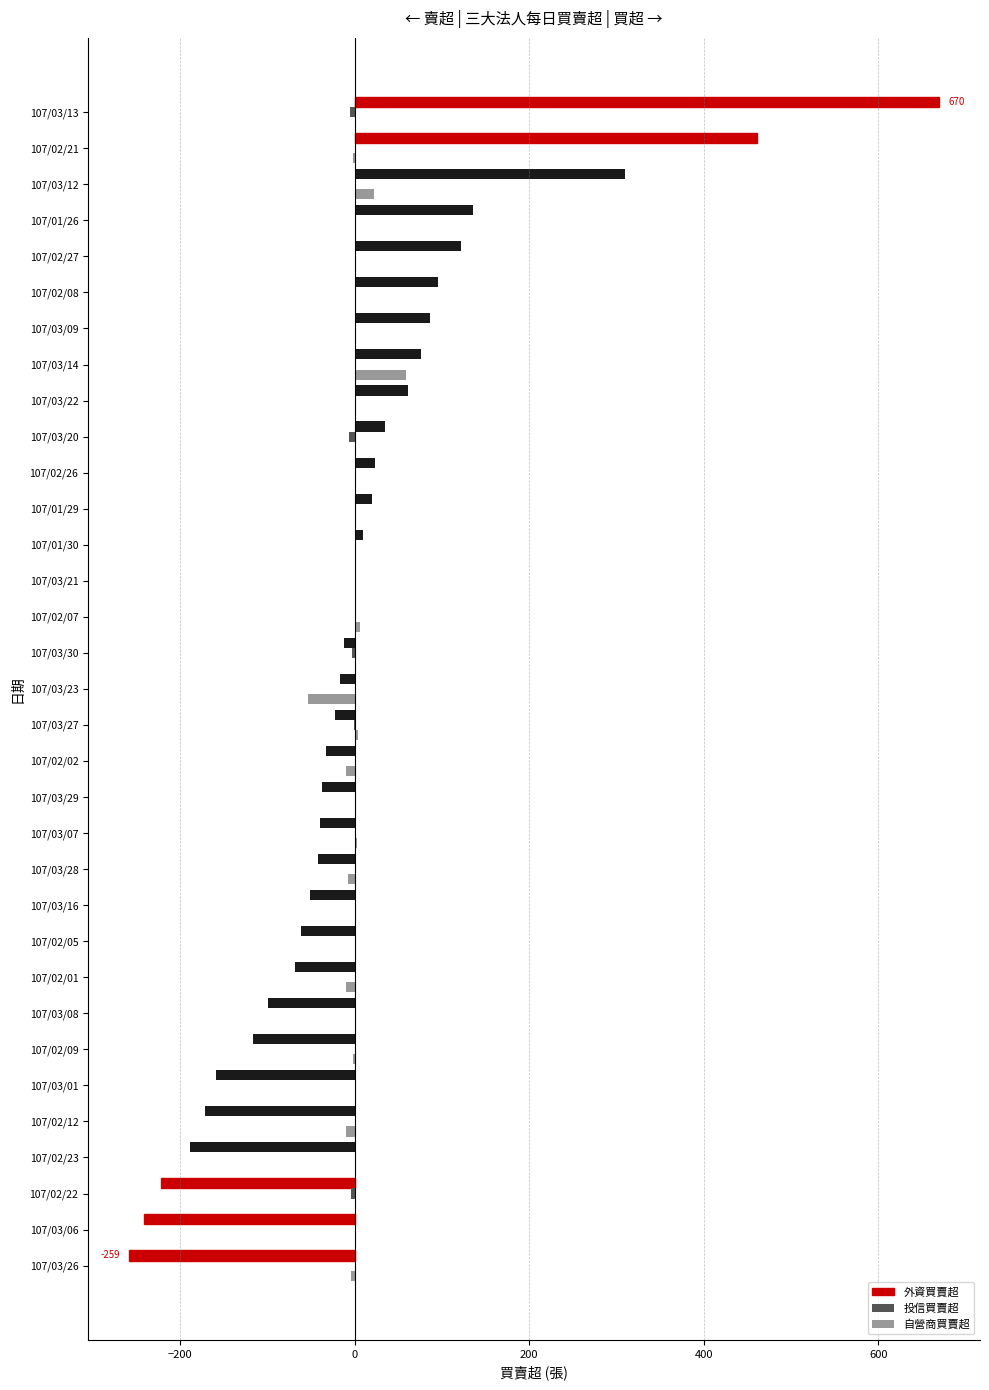

At which category is the sum across all series the highest?

107/03/13